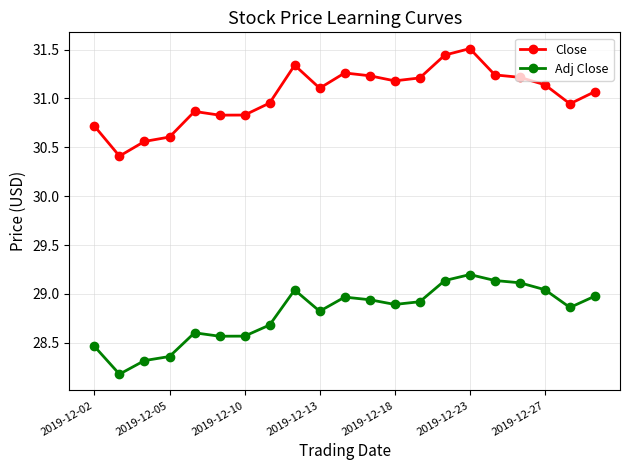

What is the highest value of the Adj Close series?

29.2